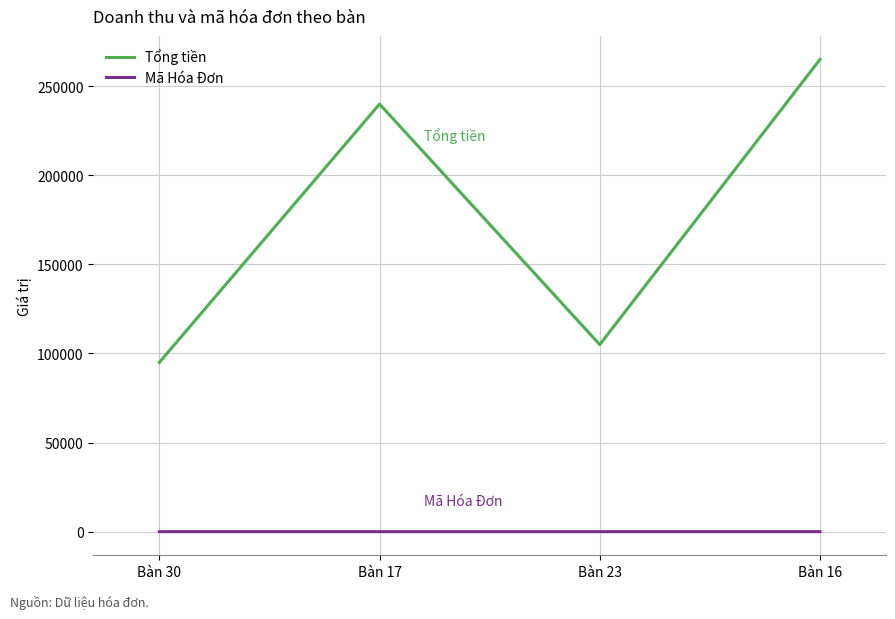

Does the chart display data point markers on the line(s)?

No